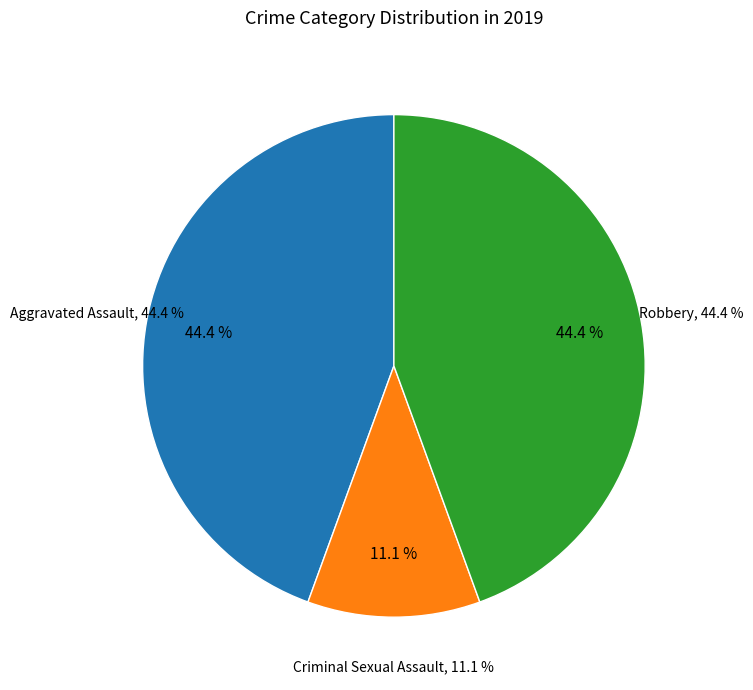

To the nearest percent, what percentage of the pie is Robbery?

44%